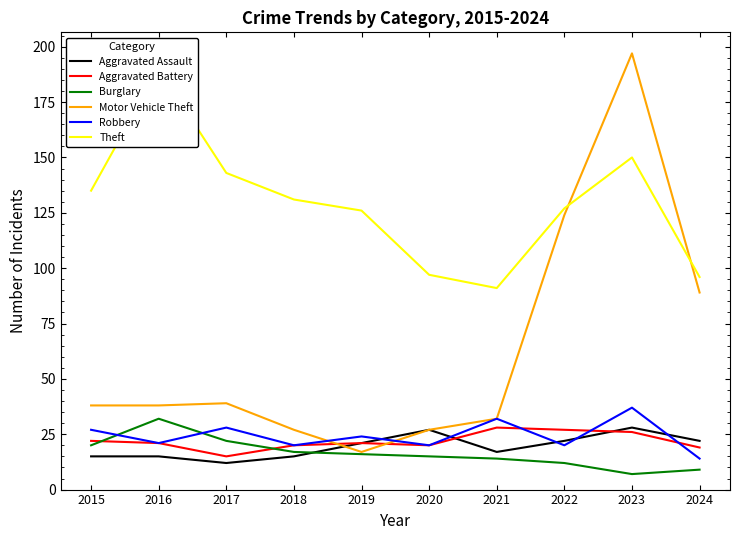

True or false: Aggravated Battery has more than 1 interior local peaks.

True